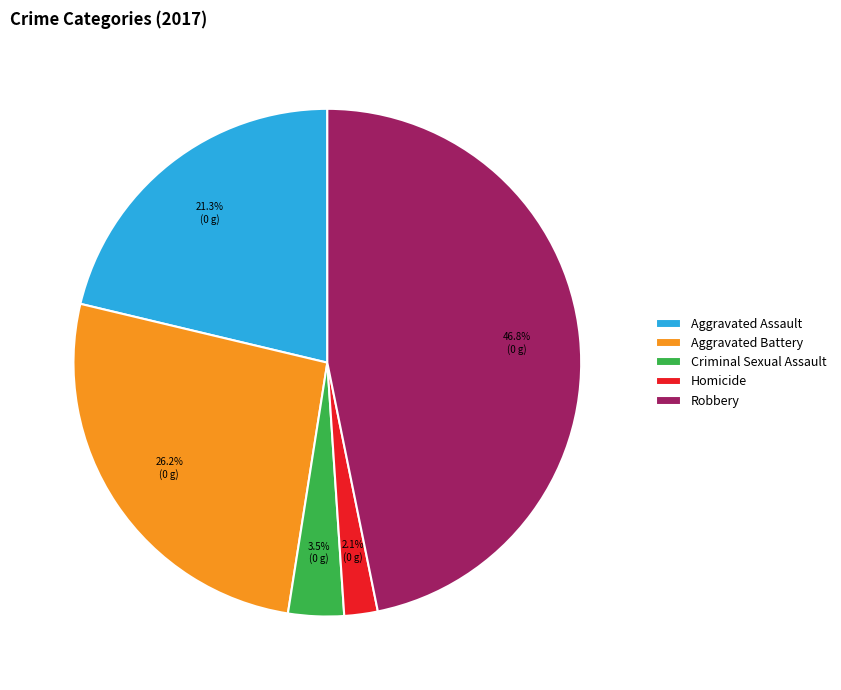

Does Aggravated Battery account for over 50% of the chart?

No